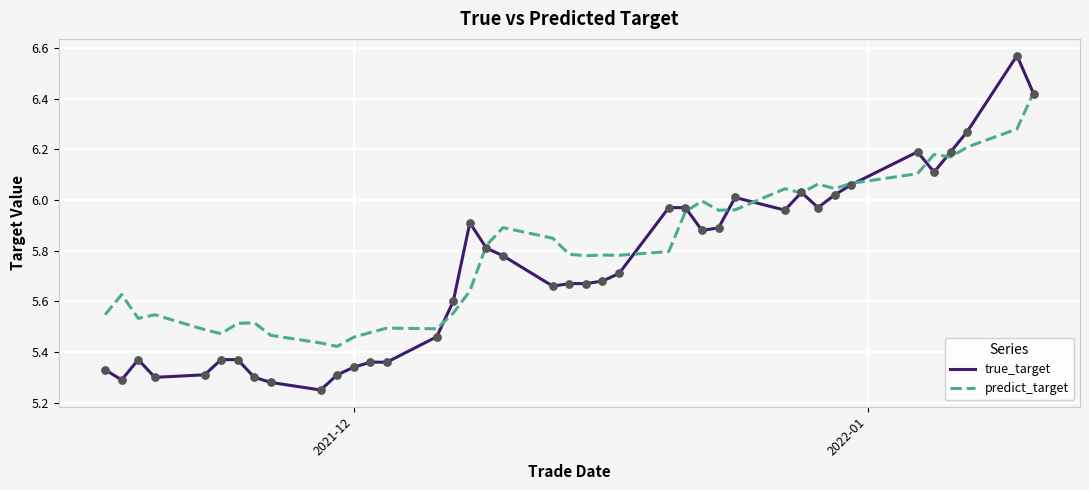

Which series has the widest spread of values?

true_target